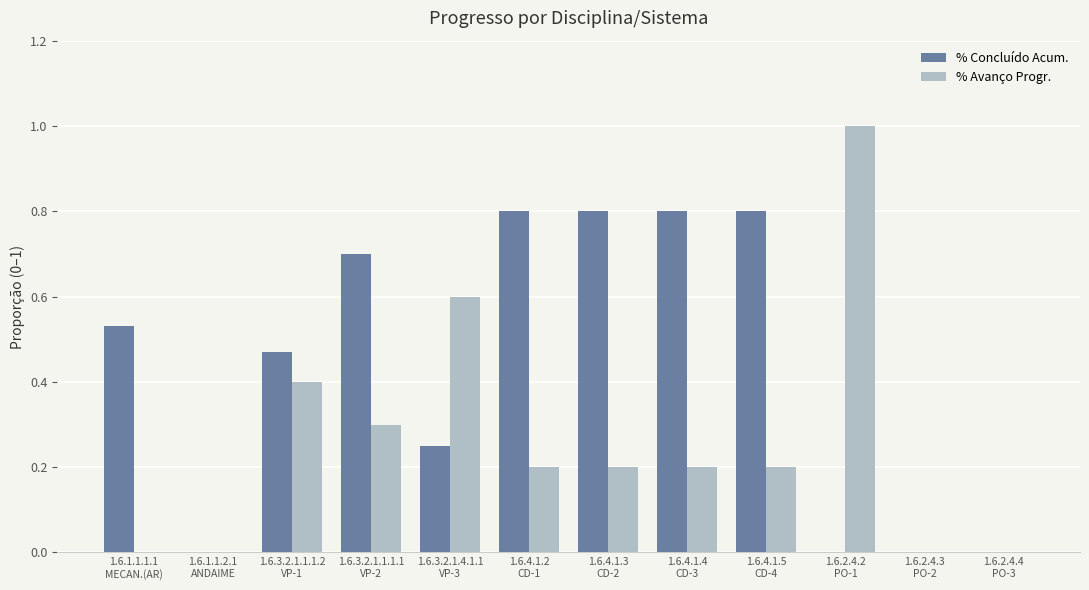

Which series changed the most between 1.6.1.1.2.1
ANDAIME and 1.6.3.2.1.1.1.2
VP-1?

% Concluído Acum.